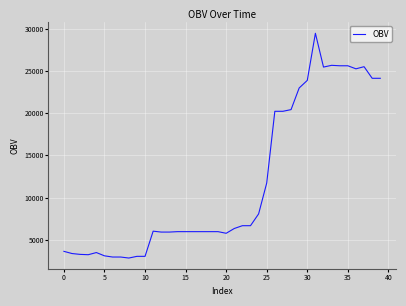

What is the smallest value displayed?

2827.4